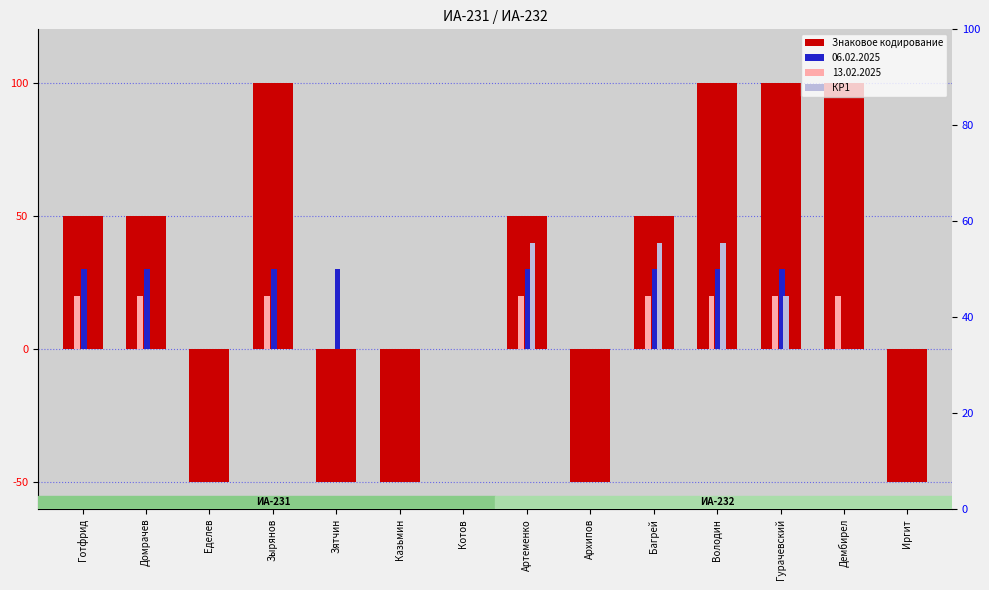

What is the difference between the maximum and minimum values in the КР1 series?

40